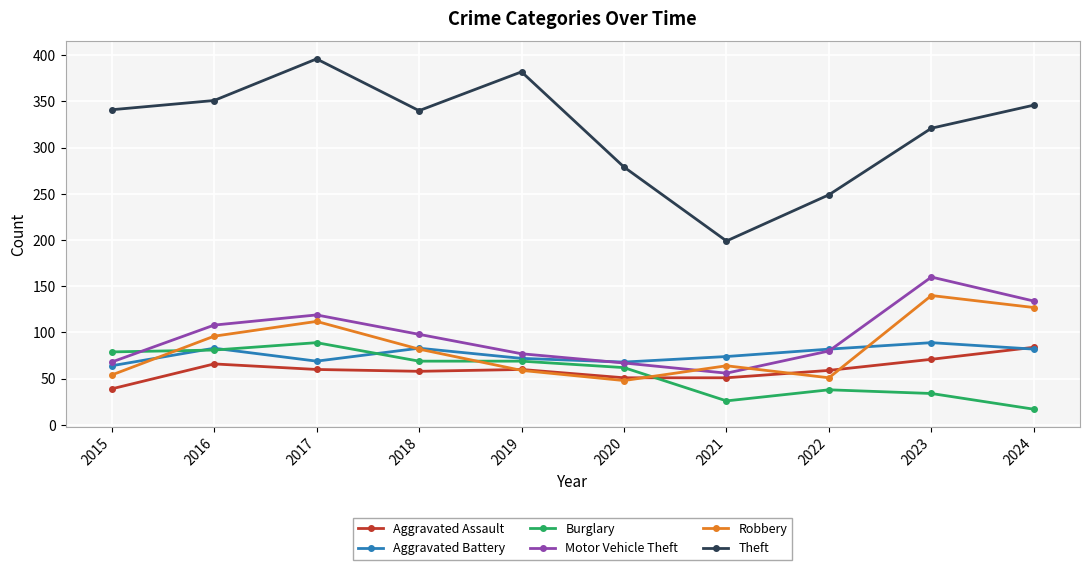

Between 2018 and 2024, which series saw the biggest shift?

Burglary